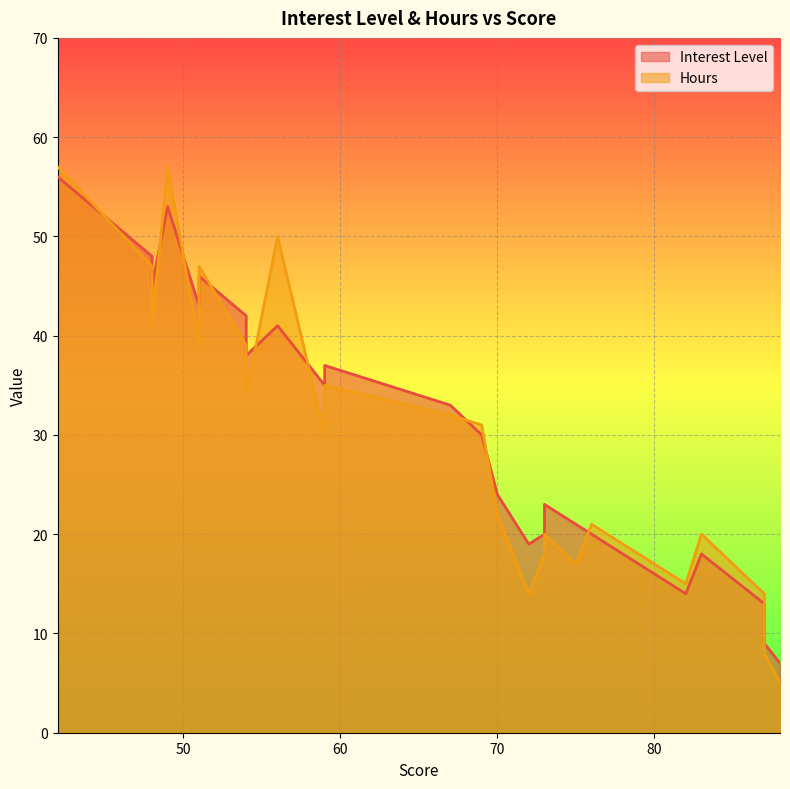

Which series ends up on top after the final intersection of Hours and Interest Level?

Interest Level